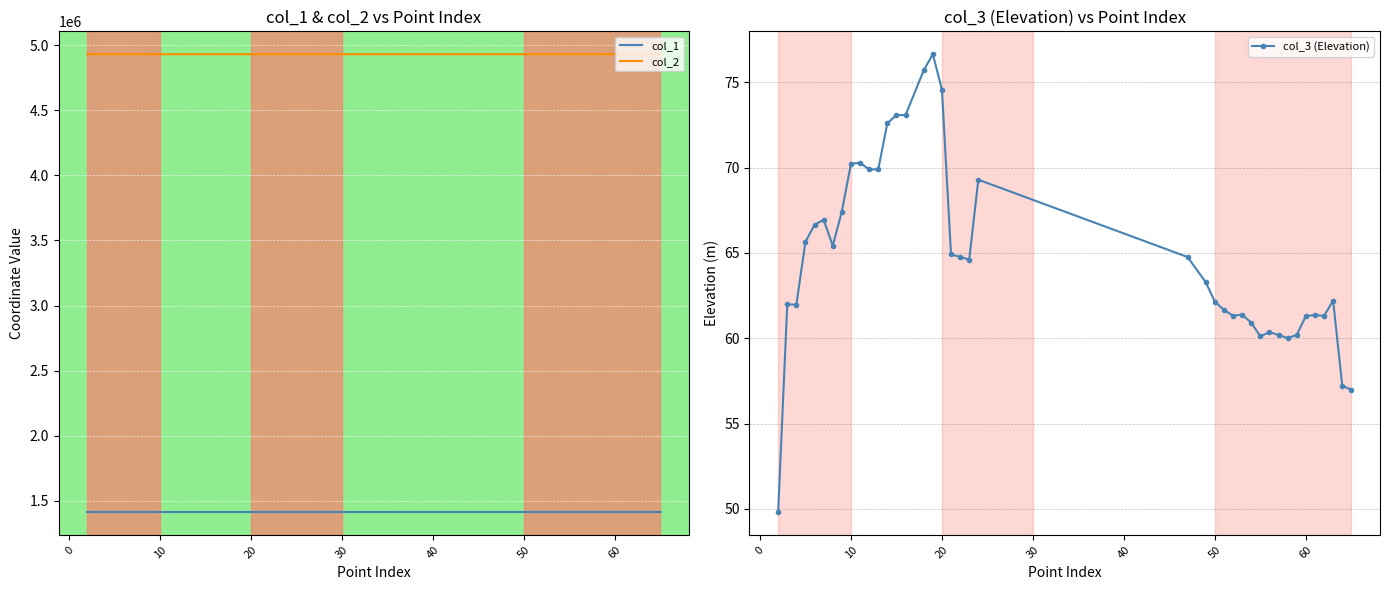

List the series in order of their overall mean, lowest first.

col_3 (Elevation), col_1, col_2